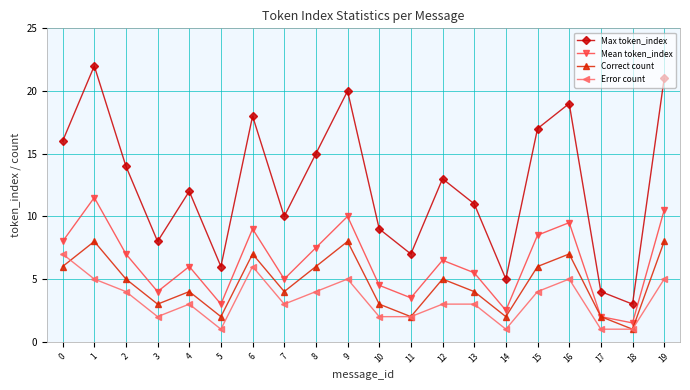

The Correct count series shows 4.6 at 1. True or false?

False